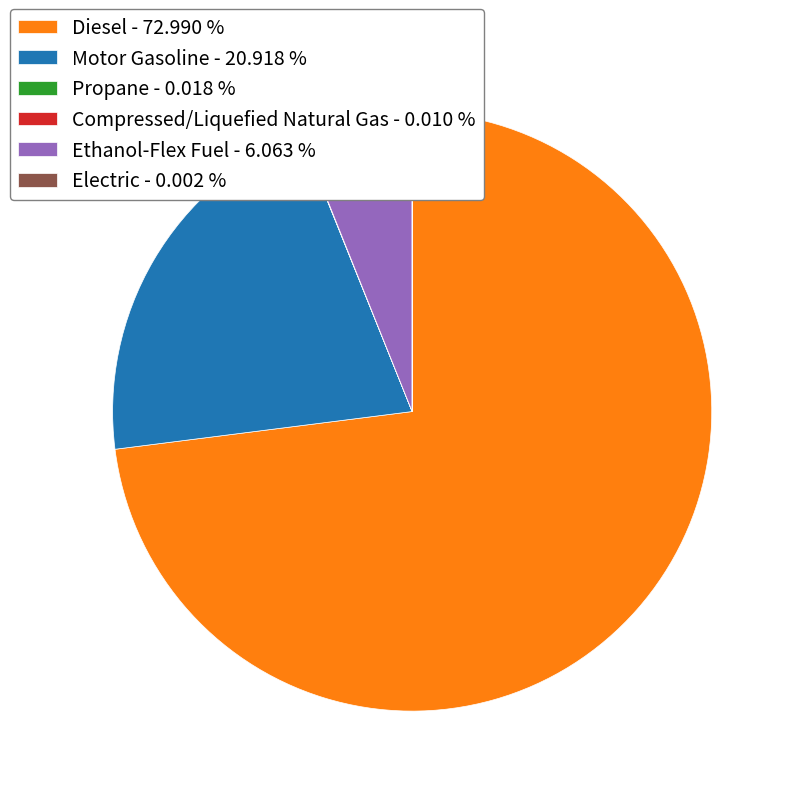

Which has a higher value, Diesel - 72.990 % or Ethanol-Flex Fuel - 6.063 %?

Diesel - 72.990 %